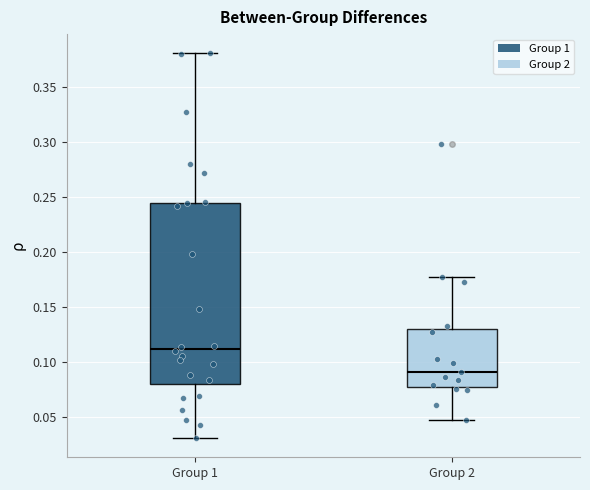

Which box has the lowest median line?

Group 2